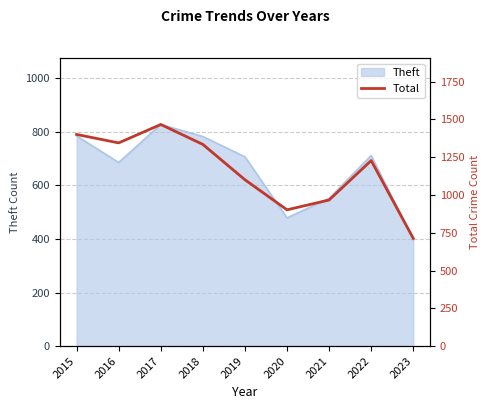

At which category does the chart reach its peak across all series?

2017